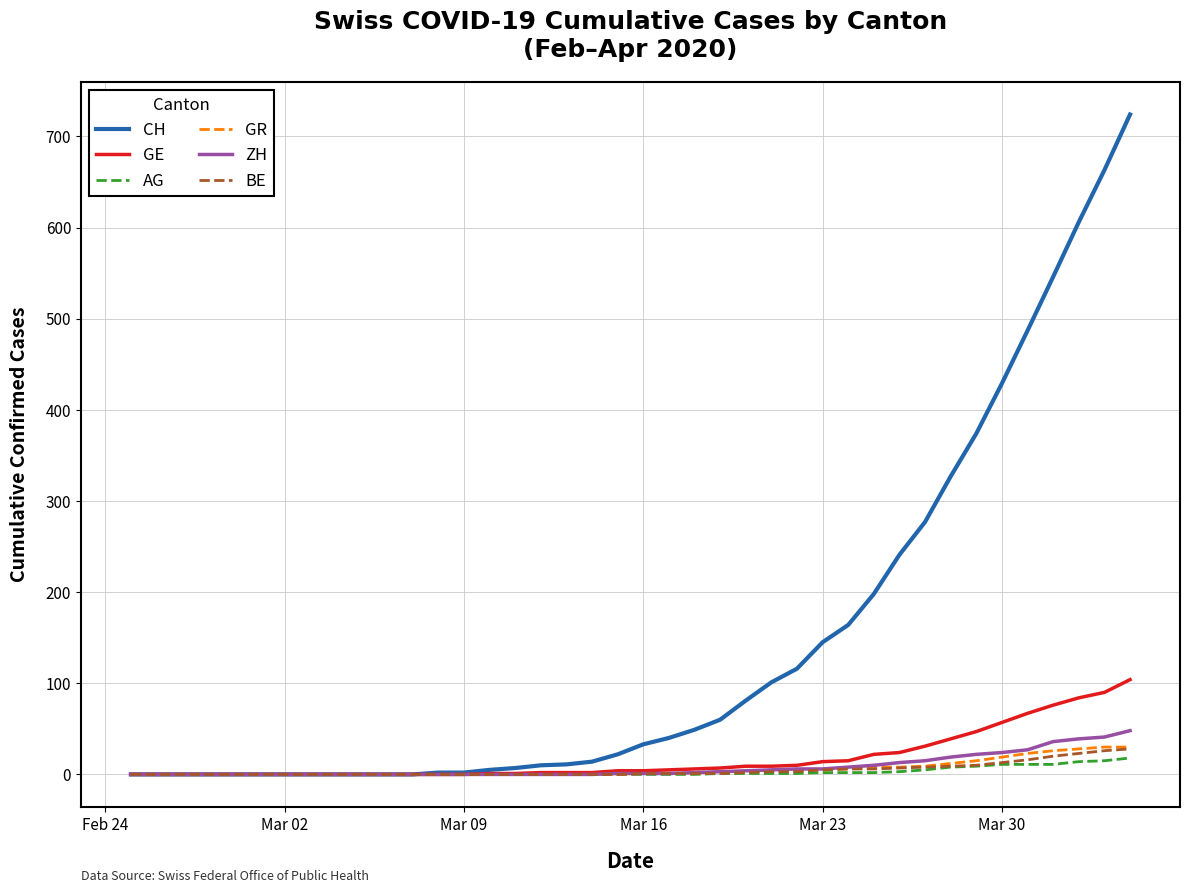

How many categories are shown in the chart?

40